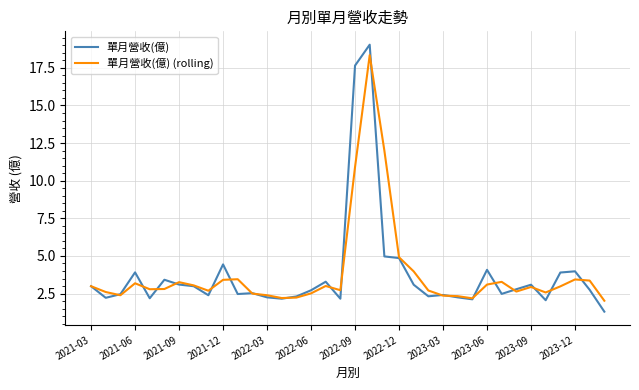

Which series has the largest range (max minus min)?

單月營收(億)